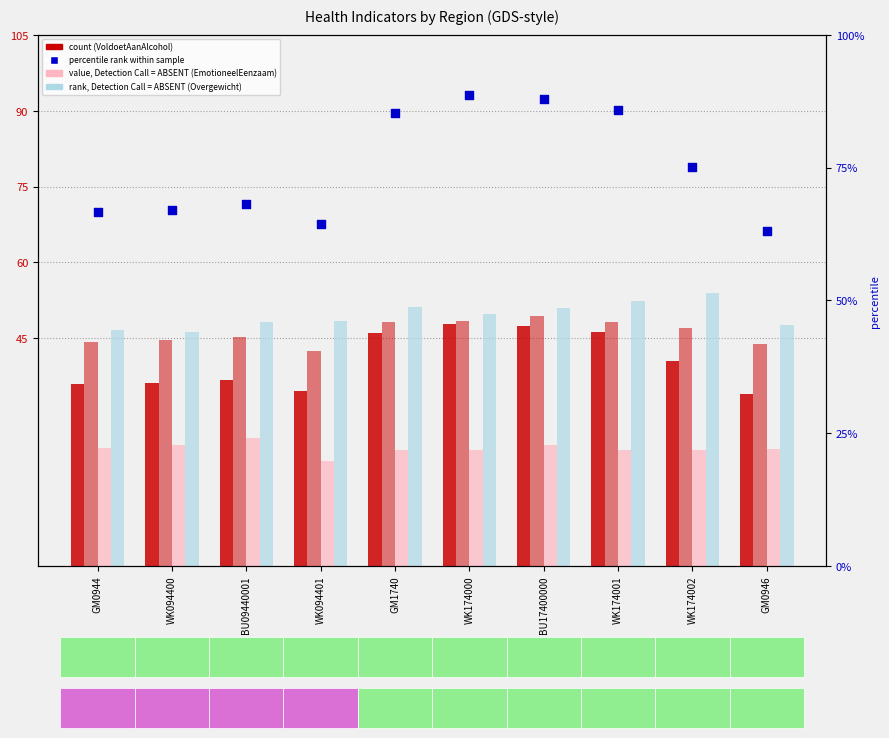

Is the value of EmotioneelEenzaam_30 at WK174001 greater than the value of VoldoetAanAlcoholRichtlijn_12 at WK094400?

No